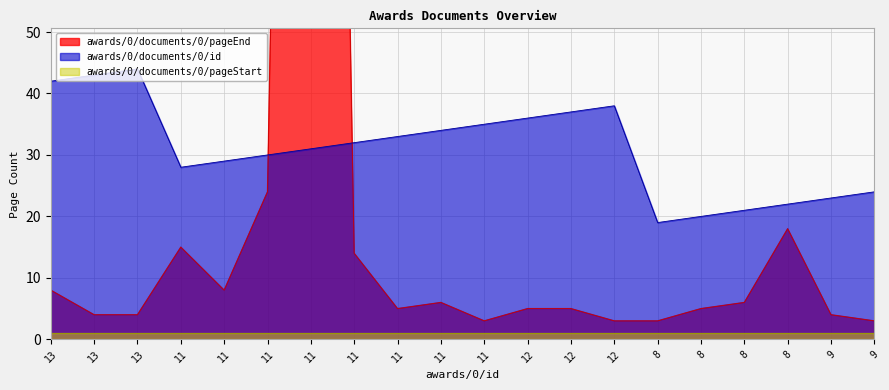

Where is awards/0/documents/0/pageEnd nearest to the value 204?

11